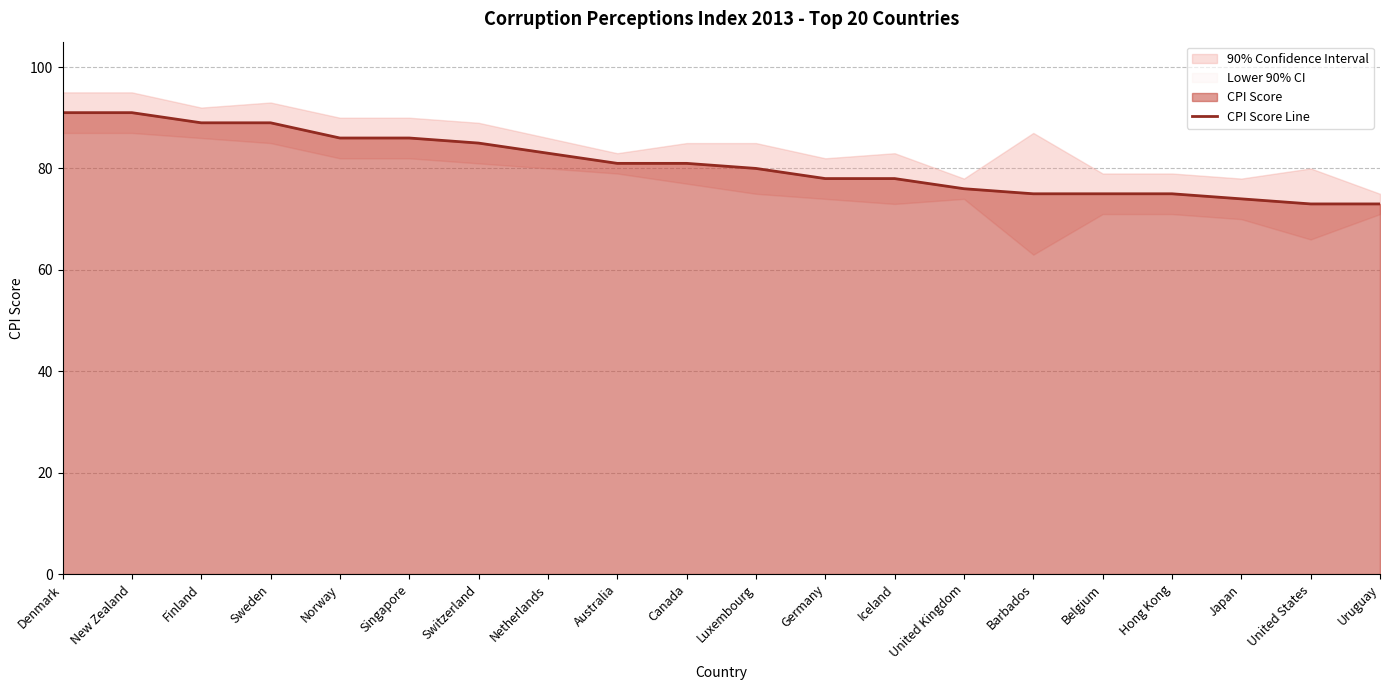

Does the chart display data point markers on the line(s)?

No